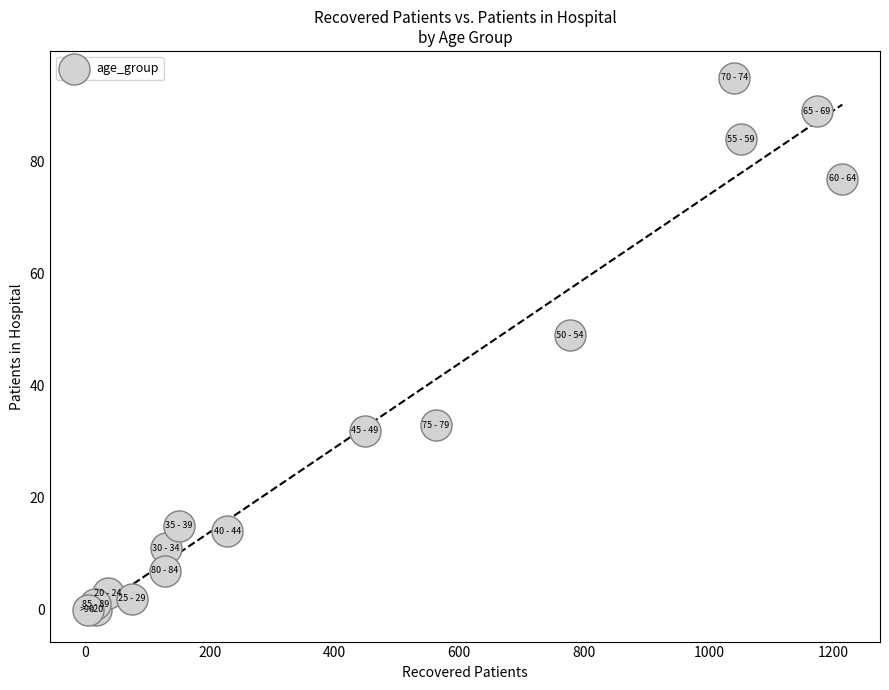

What Y value in the scatter plot is closest to 47?

49